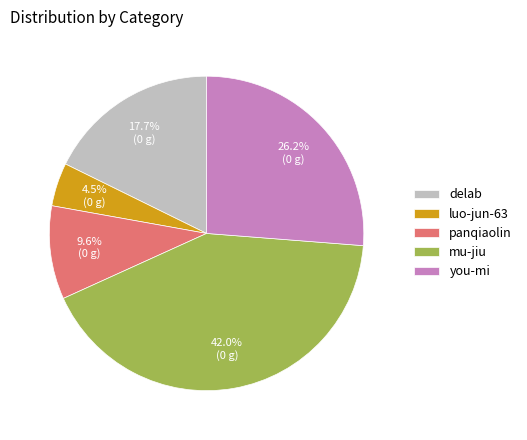

Is the sum of panqiaolin and mu-jiu greater than half?

Yes